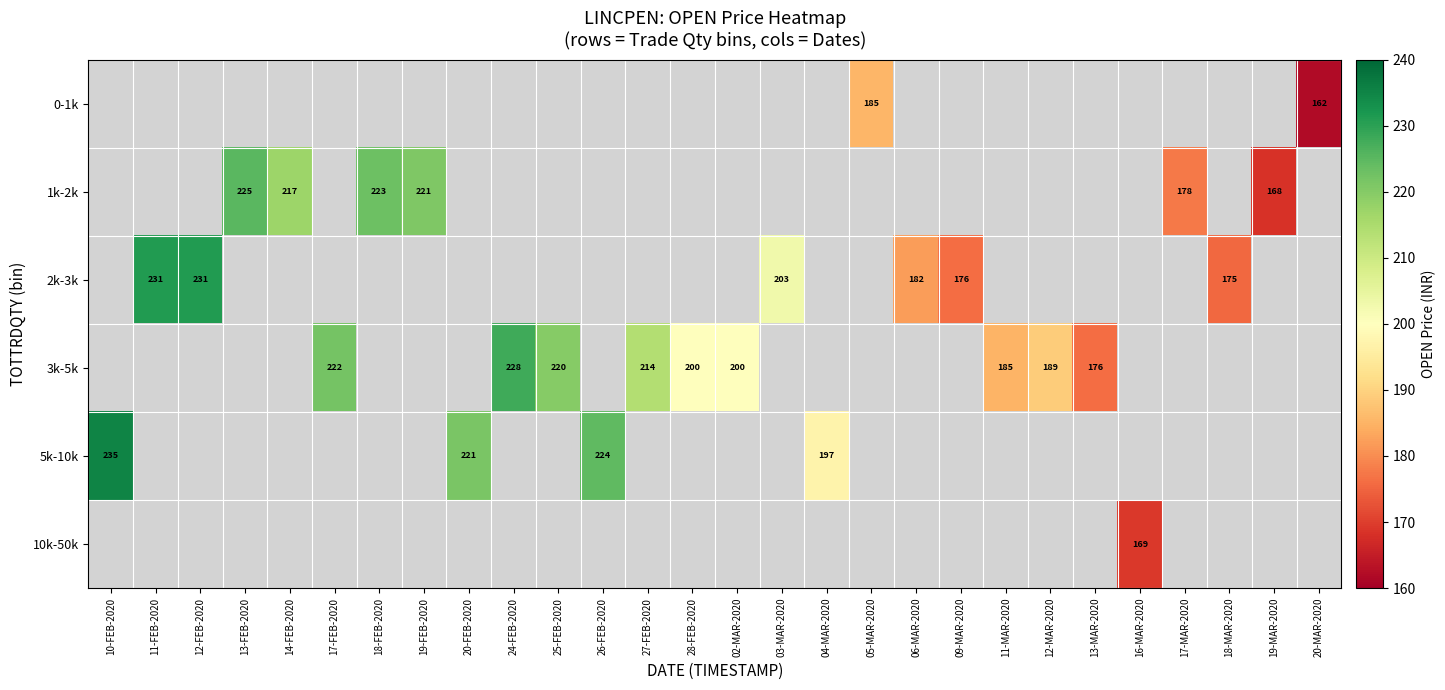

How many positive values does the 1k-2k series have?

6